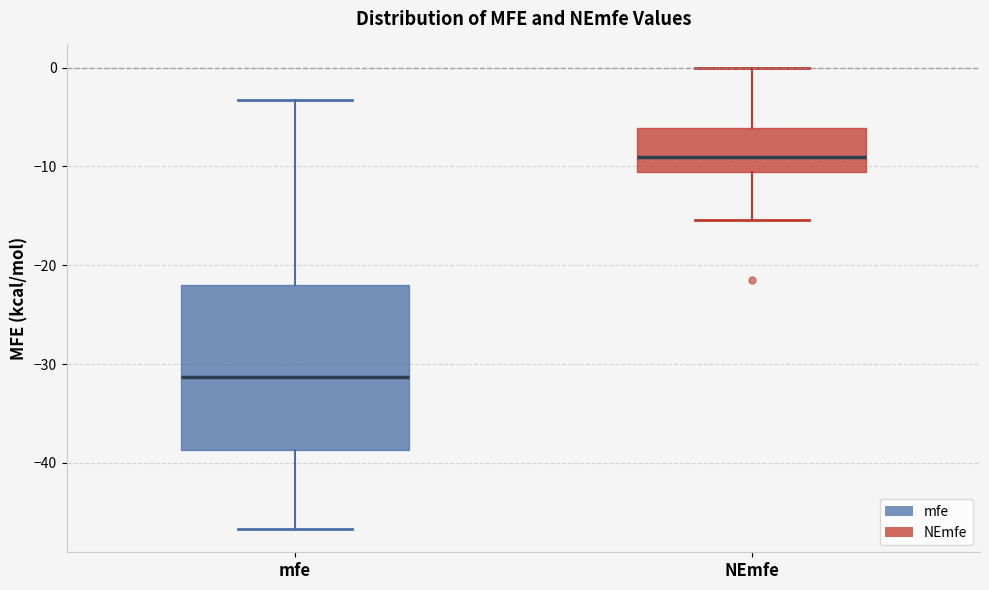

Reading left to right, read every box against the y-axis: the position of its median line, the range the box covers, and the ends of its whiskers. The values are not printed on the chart, so give them approximately, as read against the axis.

mfe: median -31, box -39 to -22, whiskers -47 to -3
NEmfe: median -9, box -11 to -6, whiskers -15 to 0